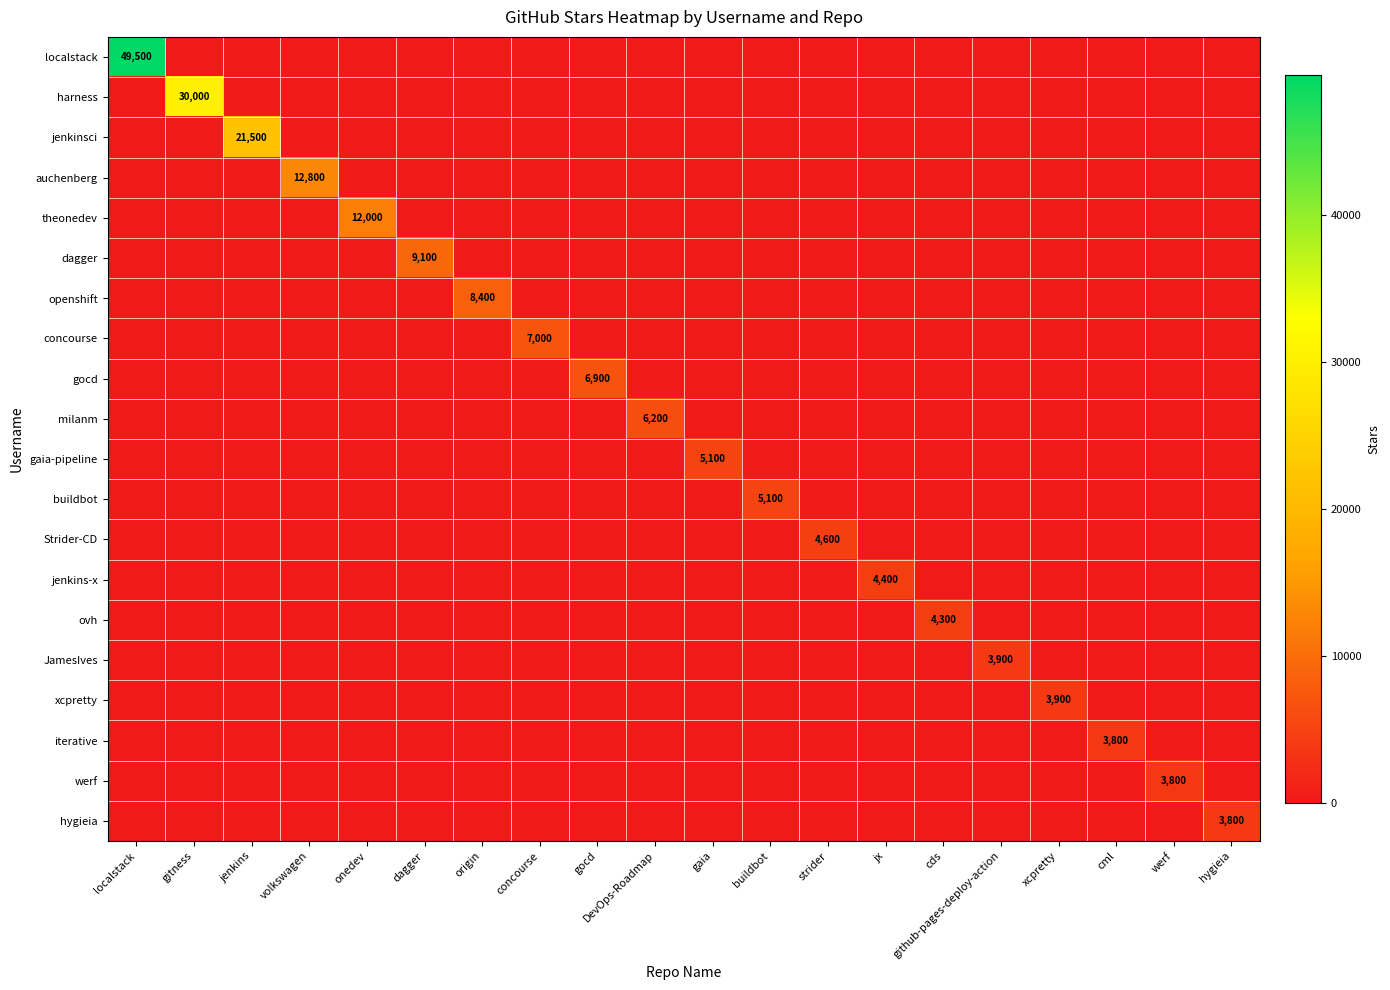

Between xcpretty and hygieia, which series saw the biggest shift?

xcpretty